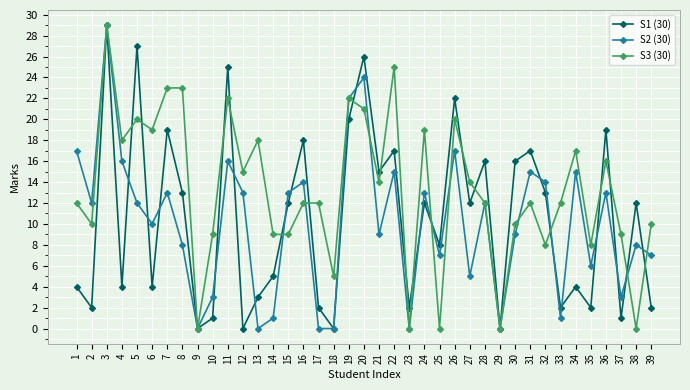

How many interior local valleys does the S1 (30) series have?

14